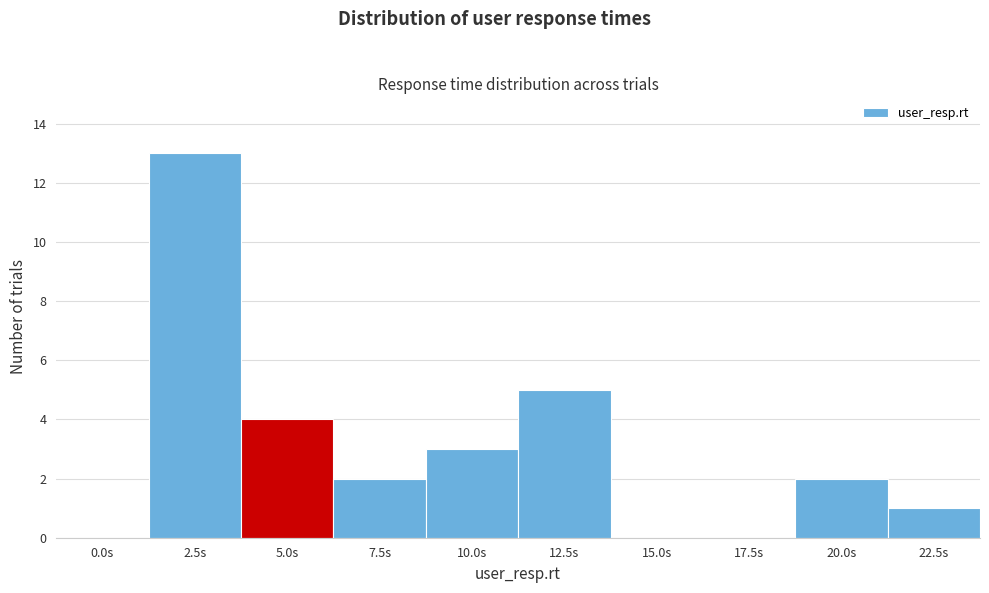

Reading left to right, list all the values displayed in this chart.

0.0s=0	2.5s=13	5.0s=4	7.5s=2	10.0s=3	12.5s=5	15.0s=0	17.5s=0	20.0s=2	22.5s=1